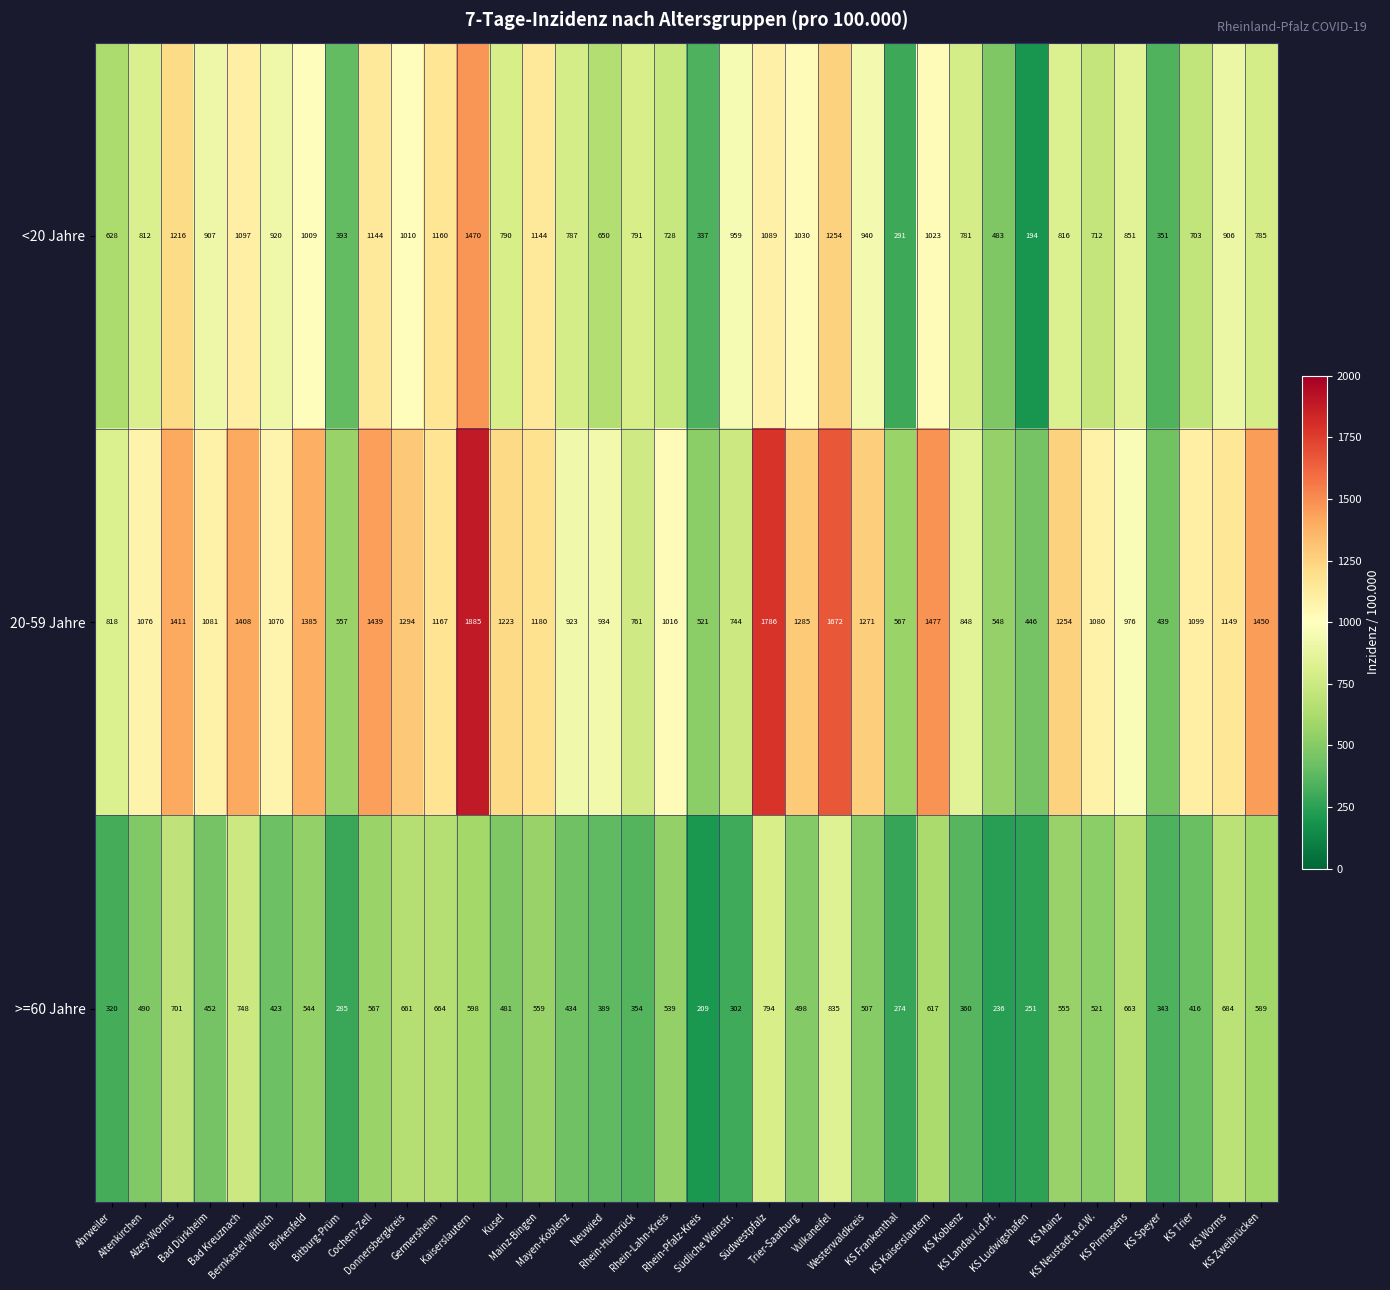

List the series in order of their peak value, highest first.

20-59 Jahre, <20 Jahre, >=60 Jahre